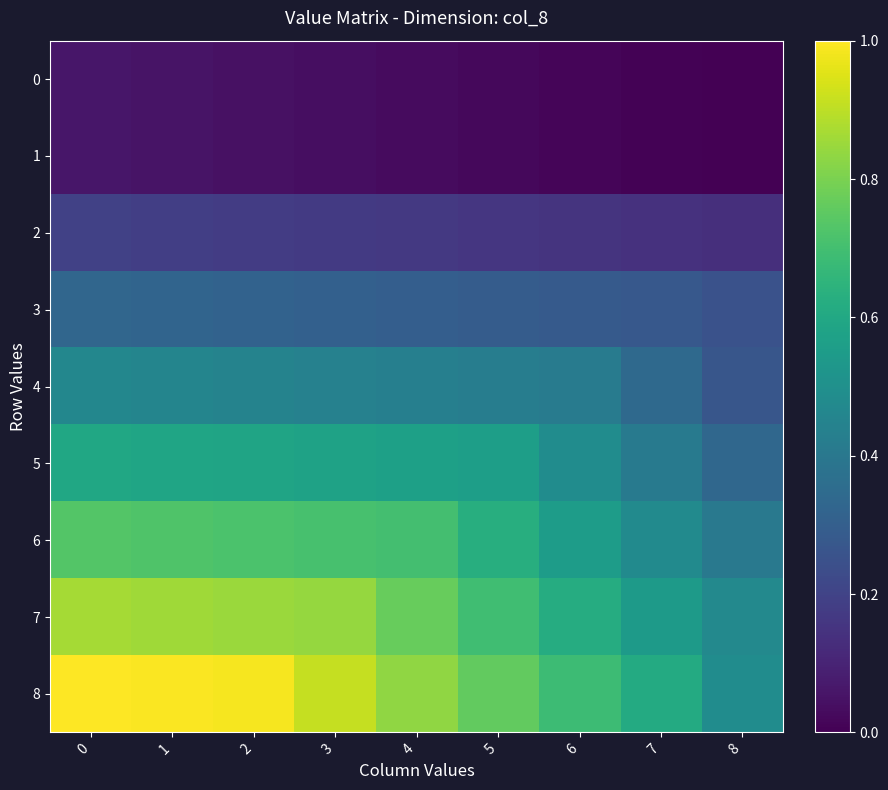

Rank the series at 3 from lowest to highest value.

0, 1, 2, 3, 4, 5, 6, 7, 8